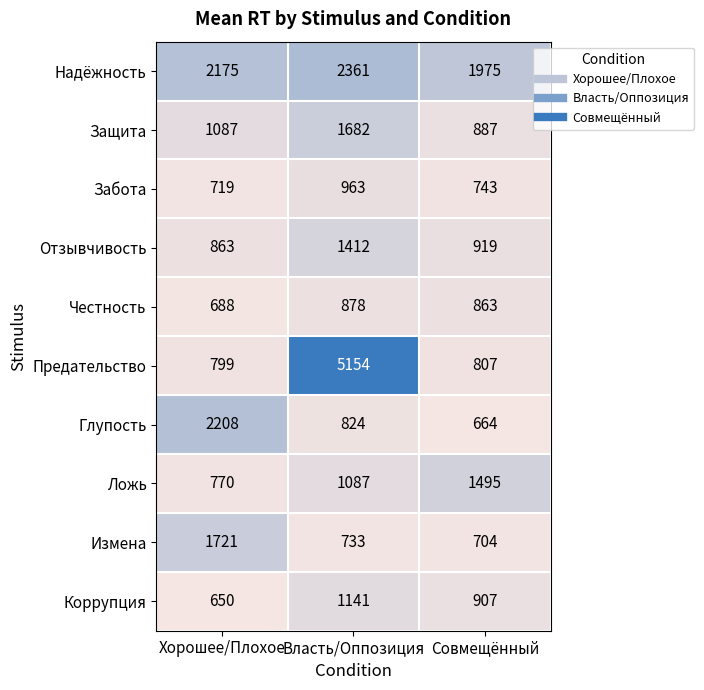

What is the spread (max minus min) of values at Совмещённый?

1311